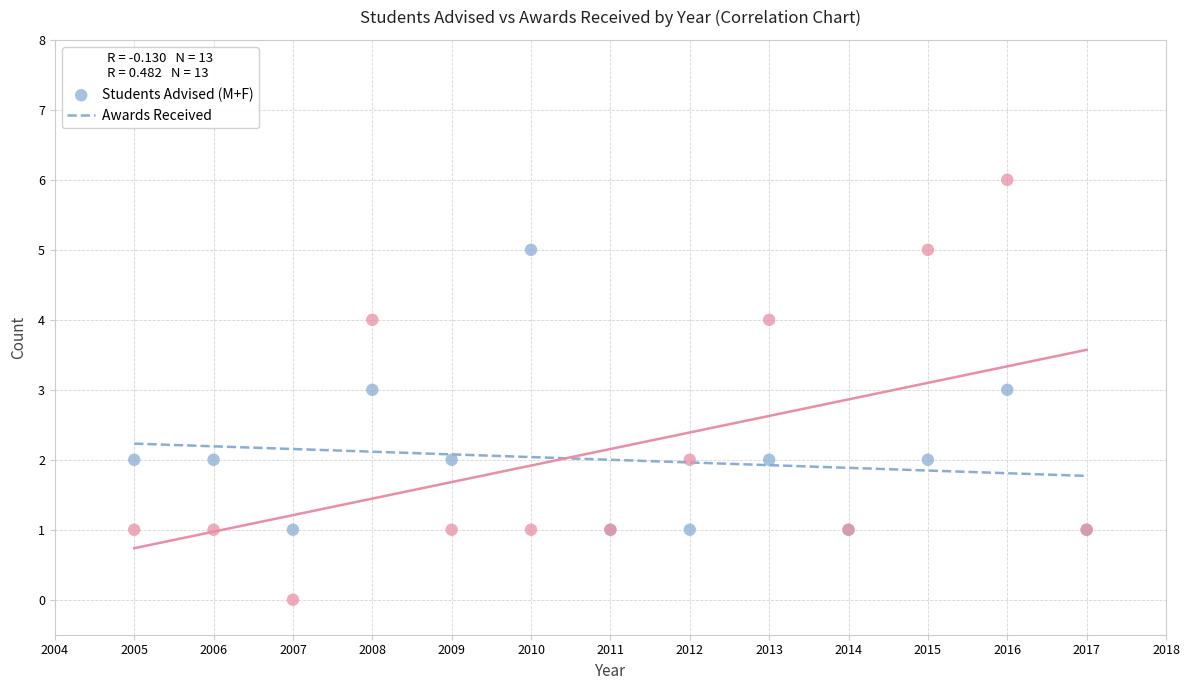

Which series has the widest spread of Y values?

Awards Received